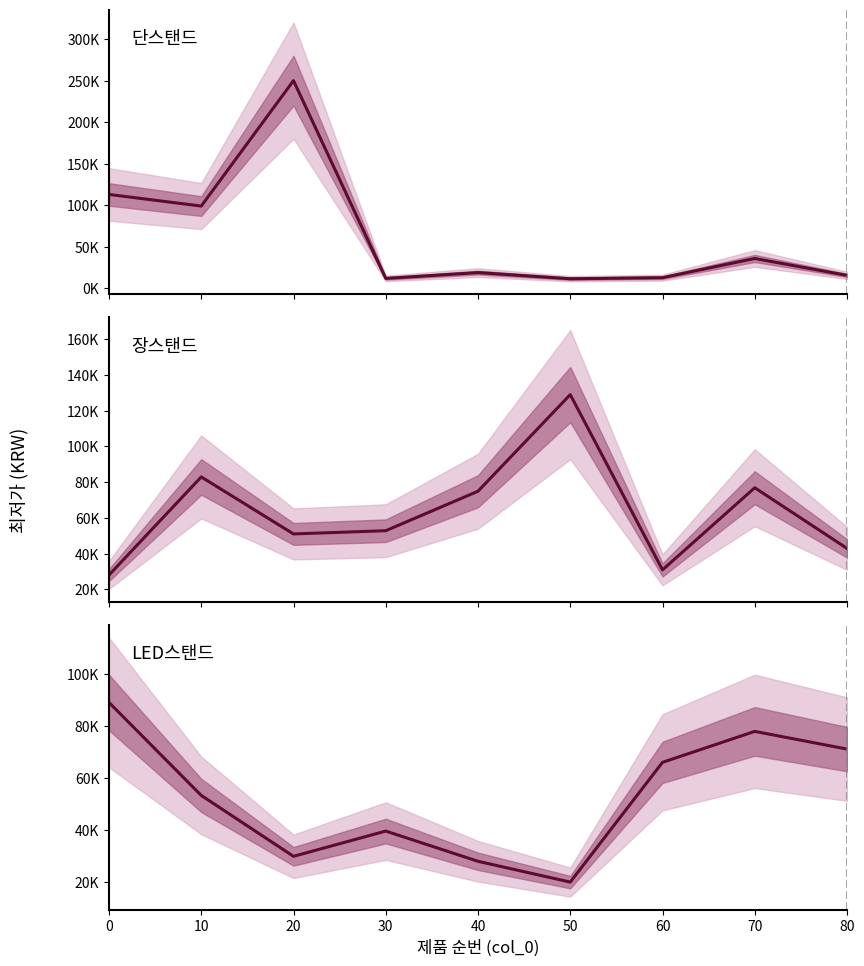

What is the difference between the 단스탠드 values at 0 and 50?

101500